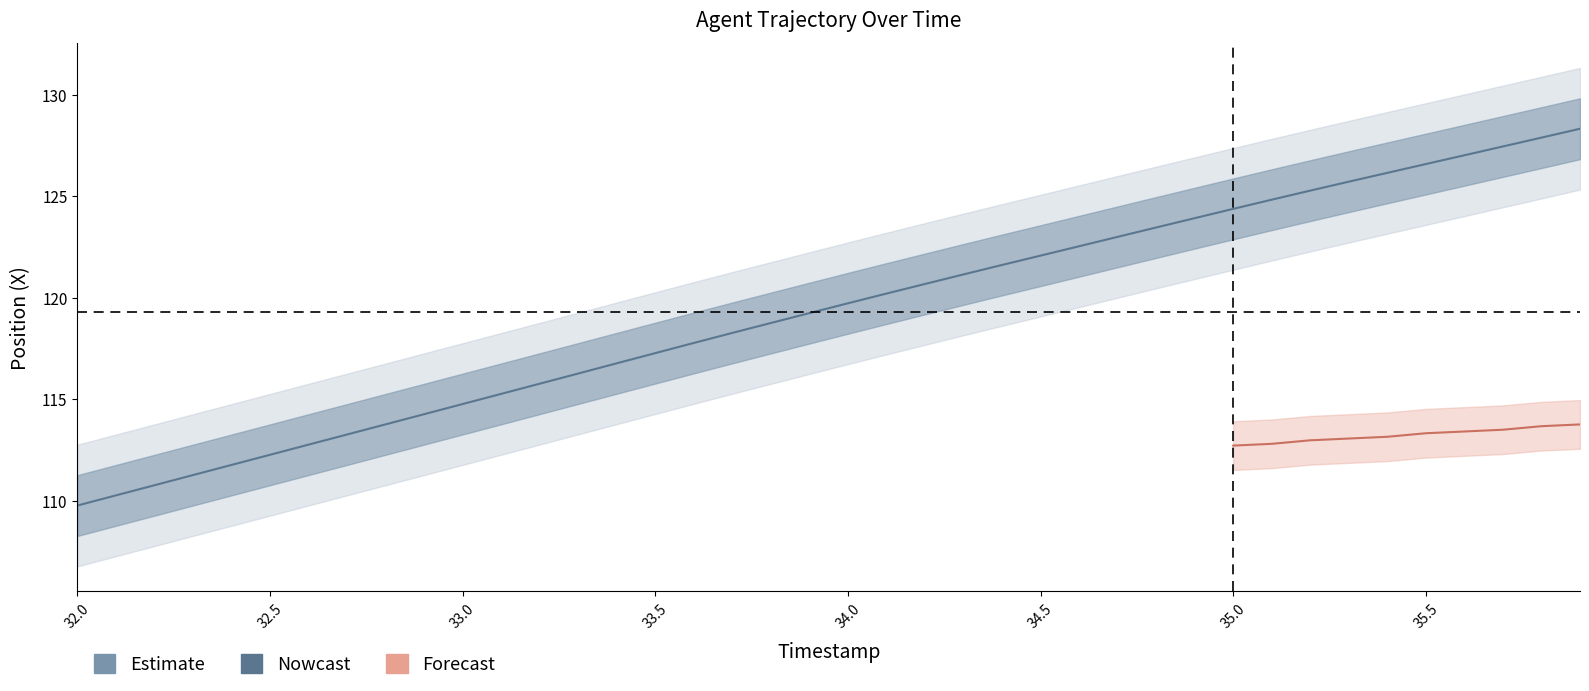

True or false: the data has more than 2 interior local peaks.

False